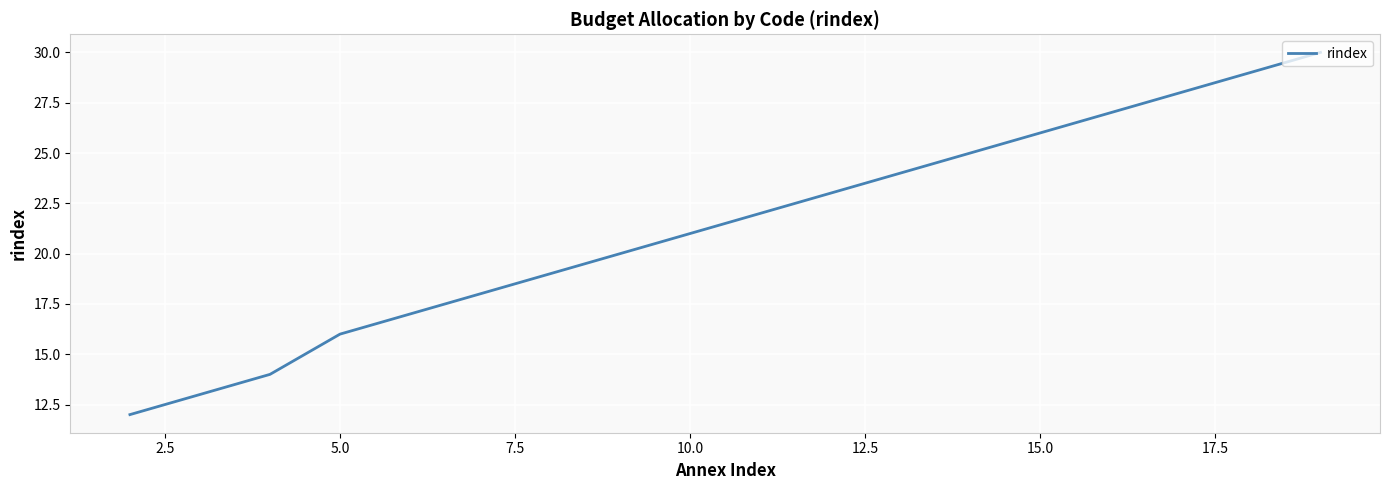

What is the minimum value shown in the chart?

12